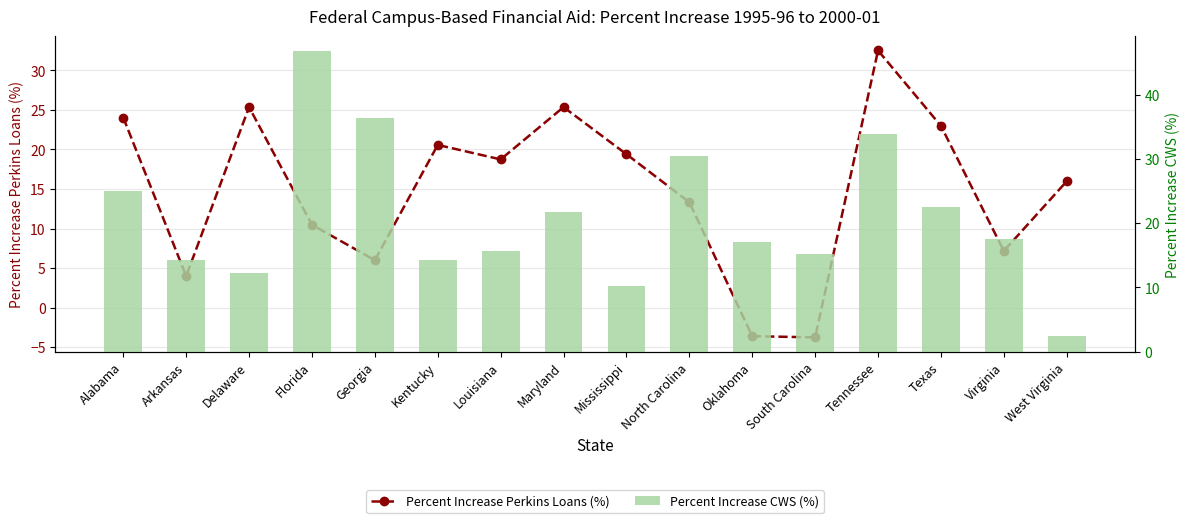

Does the chart contain any negative values?

Yes